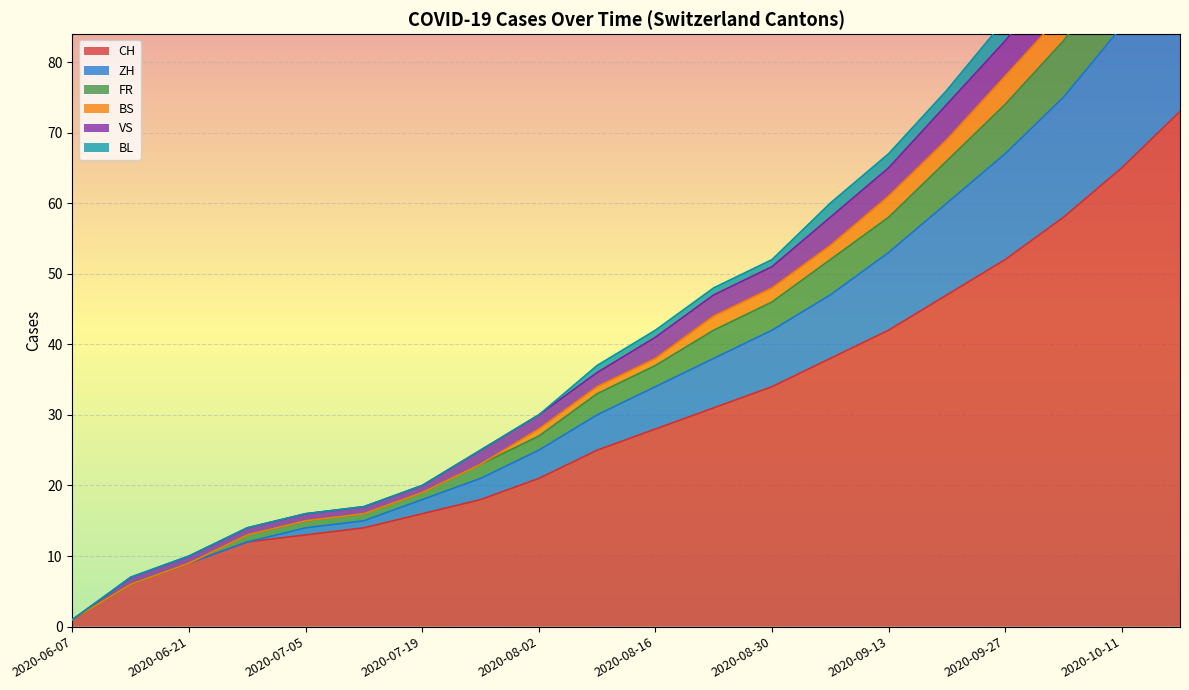

What is the difference between the FR values at 2020-10-18 and 2020-09-13?

50